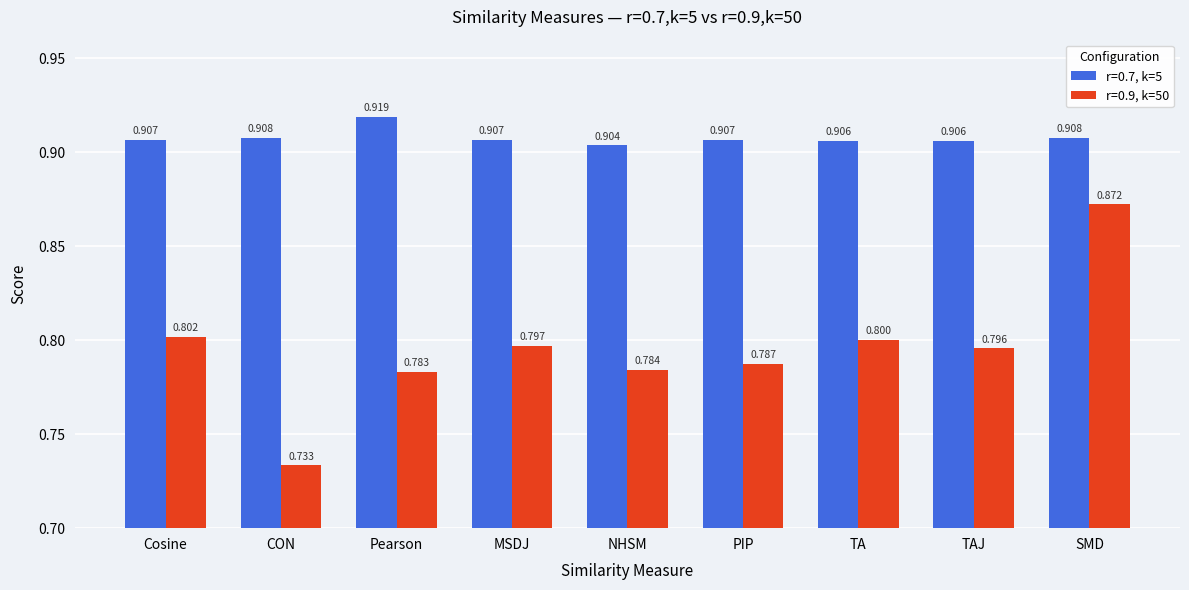

What is the label of the 7th bar from the right?

Pearson